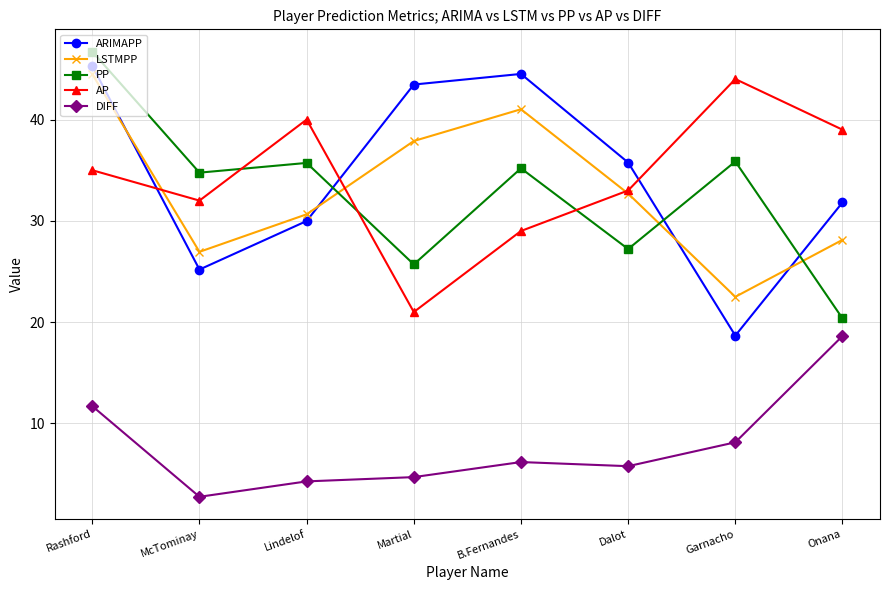

Where is the first local minimum for AP?

McTominay